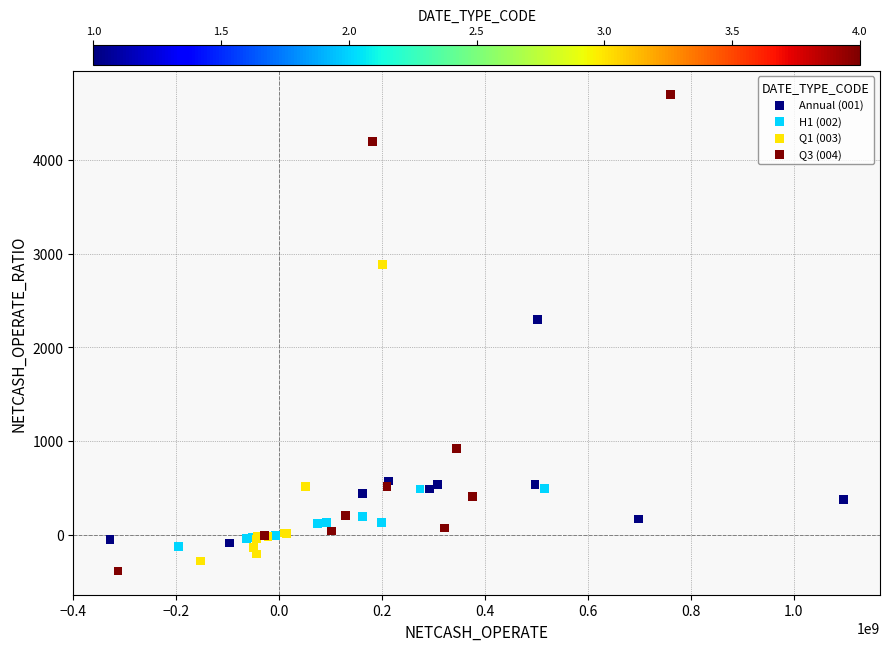

Which series contains the lowest Y value?

Q3 (004)